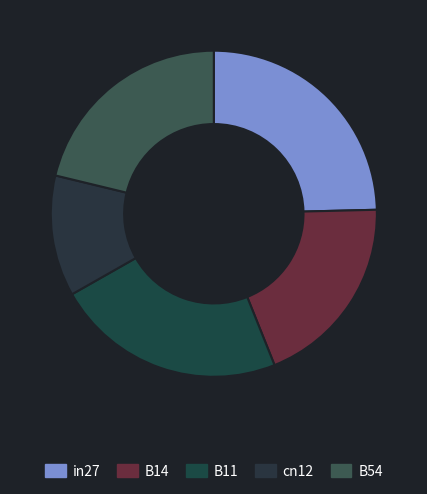

Rank the categories by value from lowest to highest.

cn12, B14, B54, B11, in27